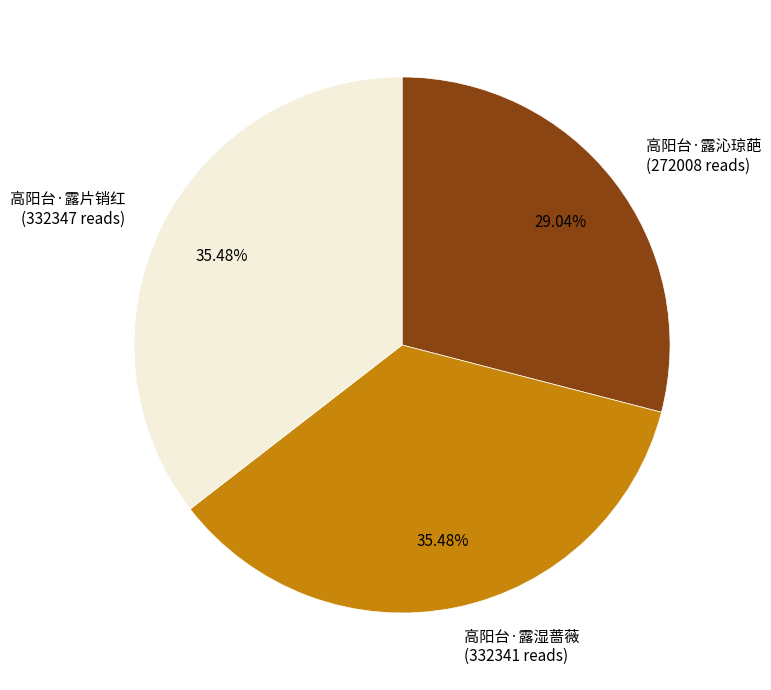

To the nearest percent, what percentage of the pie is 高阳台·露片销红?

35%